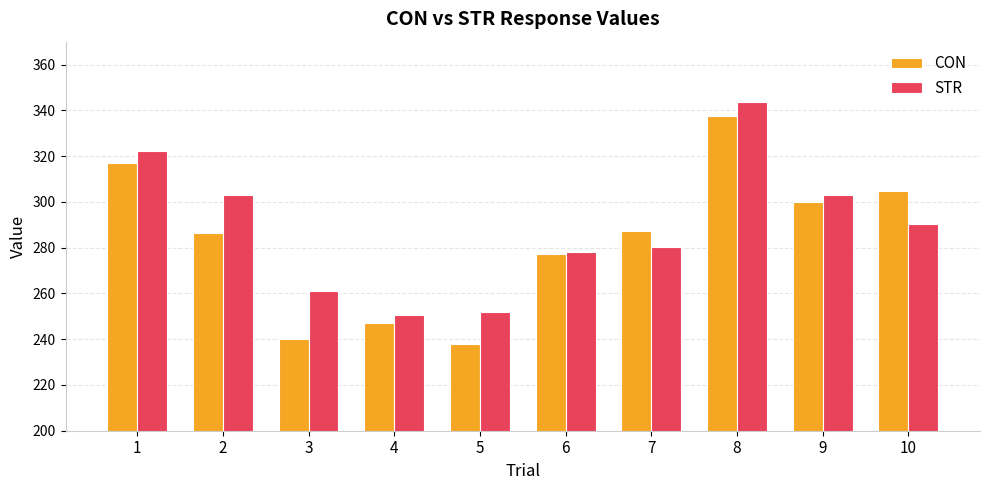

Which series has the largest total across all categories?

STR